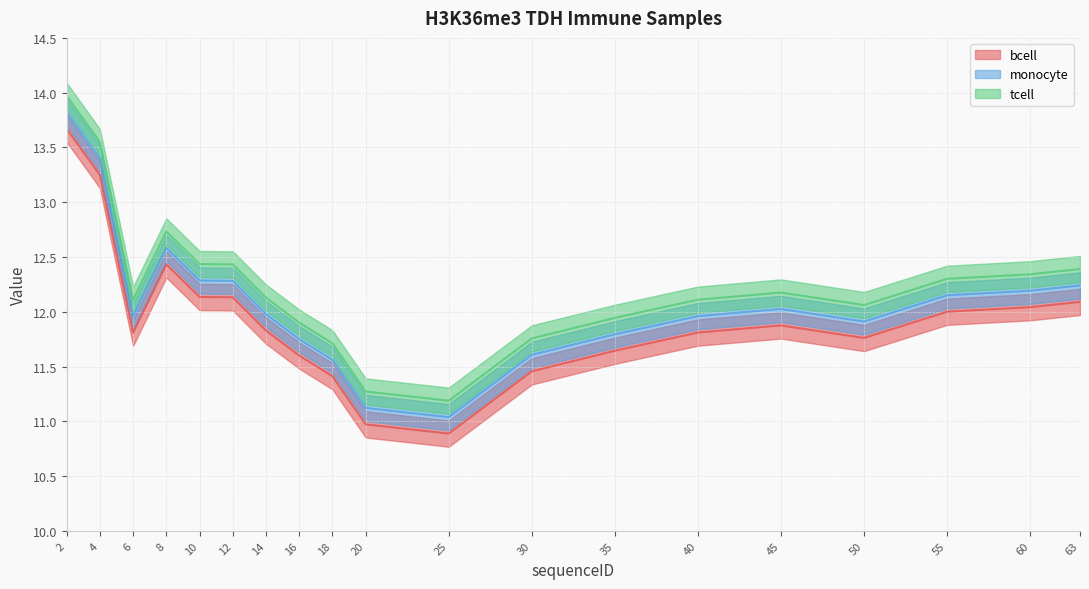

Where is bcell nearest to the value 12?

55